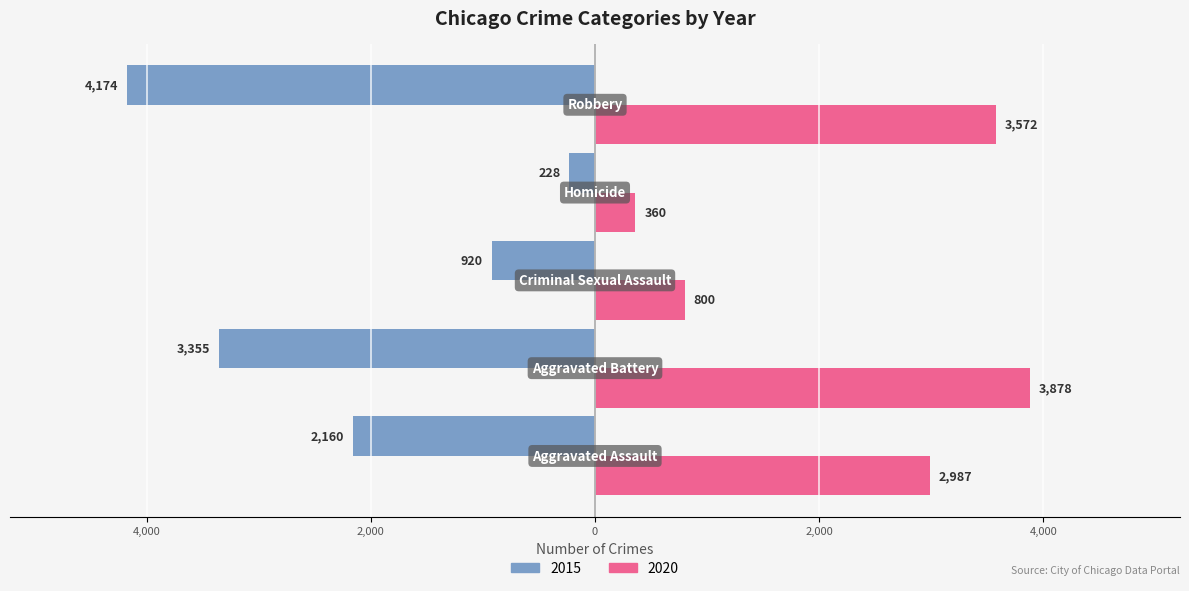

What is the value of the 2020 bar at the 4th from the left?

360